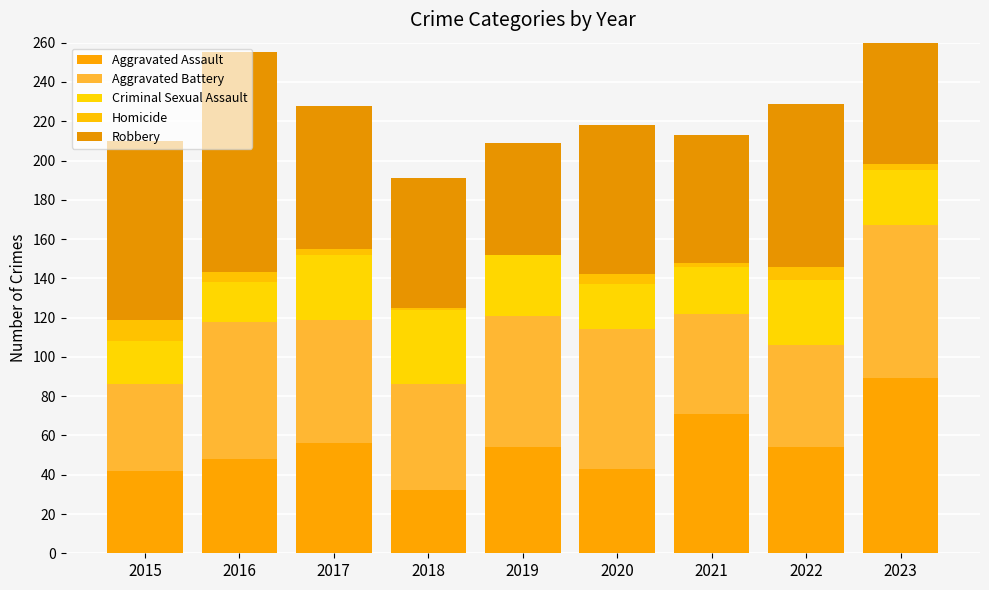

List the labels in order of Criminal Sexual Assault value, smallest first.

2016, 2015, 2020, 2021, 2023, 2019, 2017, 2022, 2018